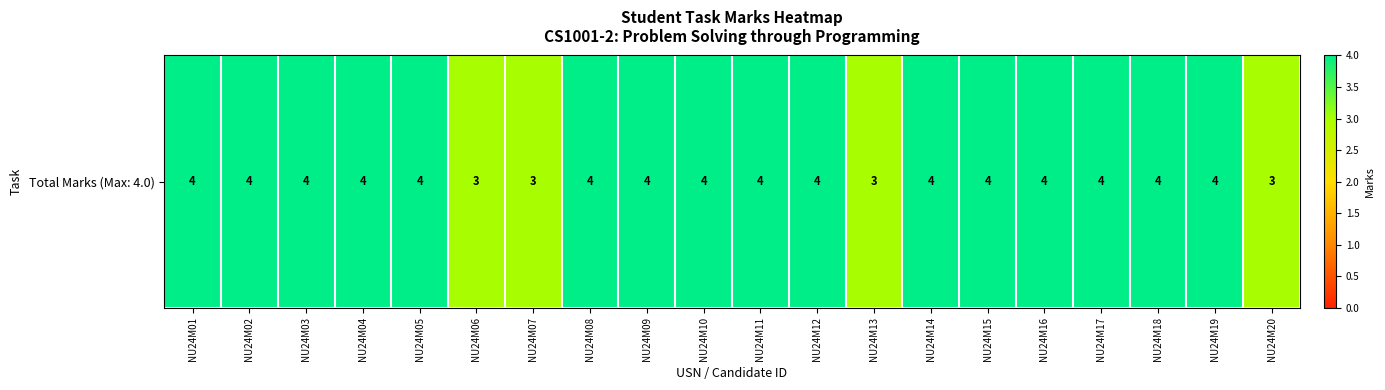

What is the greatest value displayed?

4